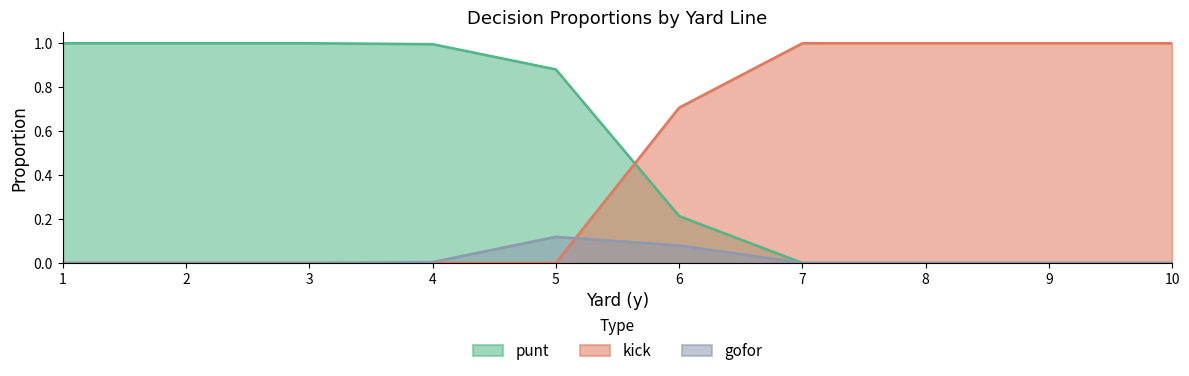

Reading left to right, transcribe all the data shown in this chart.

punt: 1.0	1.0	1.0	1.0	0.9	0.2	0.0	0.0	0.0	0.0
kick: 0.0	0.0	0.0	0.0	0.0	0.7	1.0	1.0	1.0	1.0
gofor: 0.0	0.0	0.0	0.0	0.1	0.1	0.0	0.0	0.0	0.0